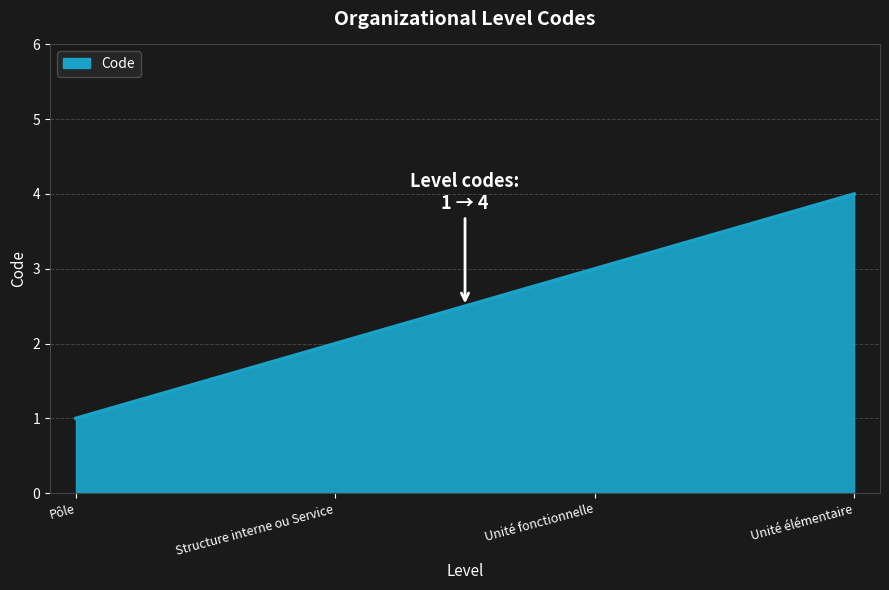

What position from the right is Unité élémentaire?

1